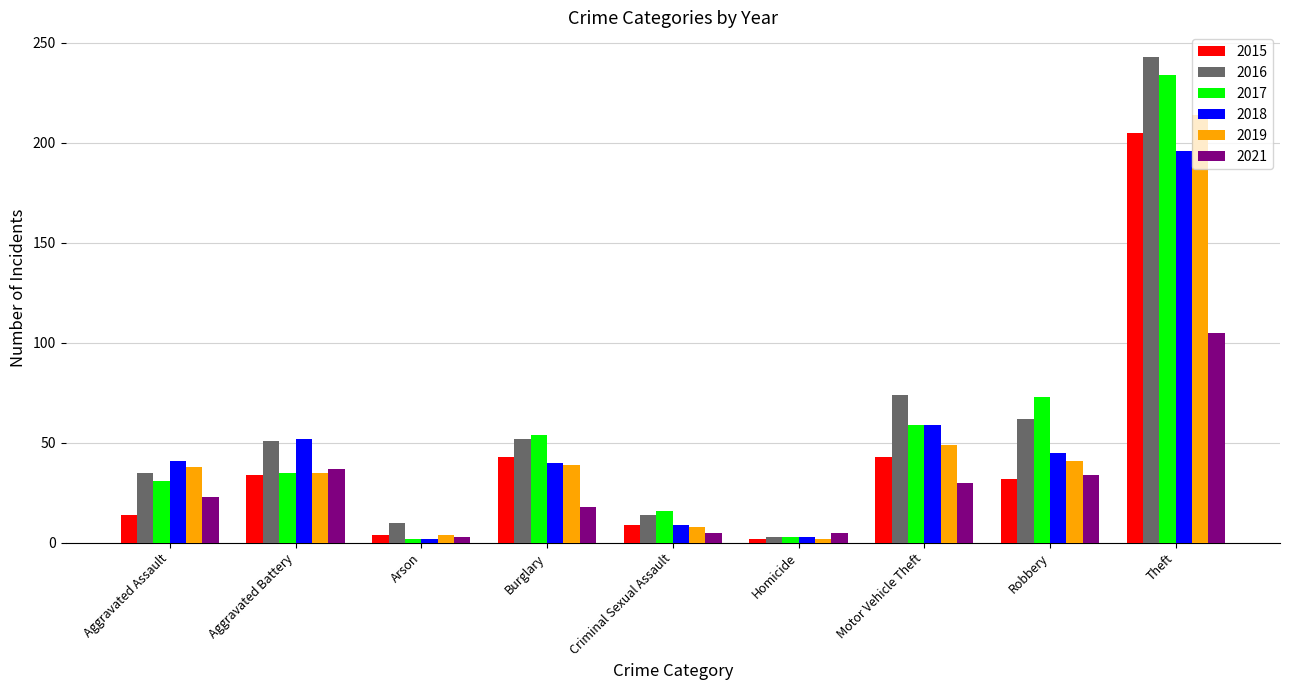

What is the label of the 7th bar from the left?

Motor Vehicle Theft